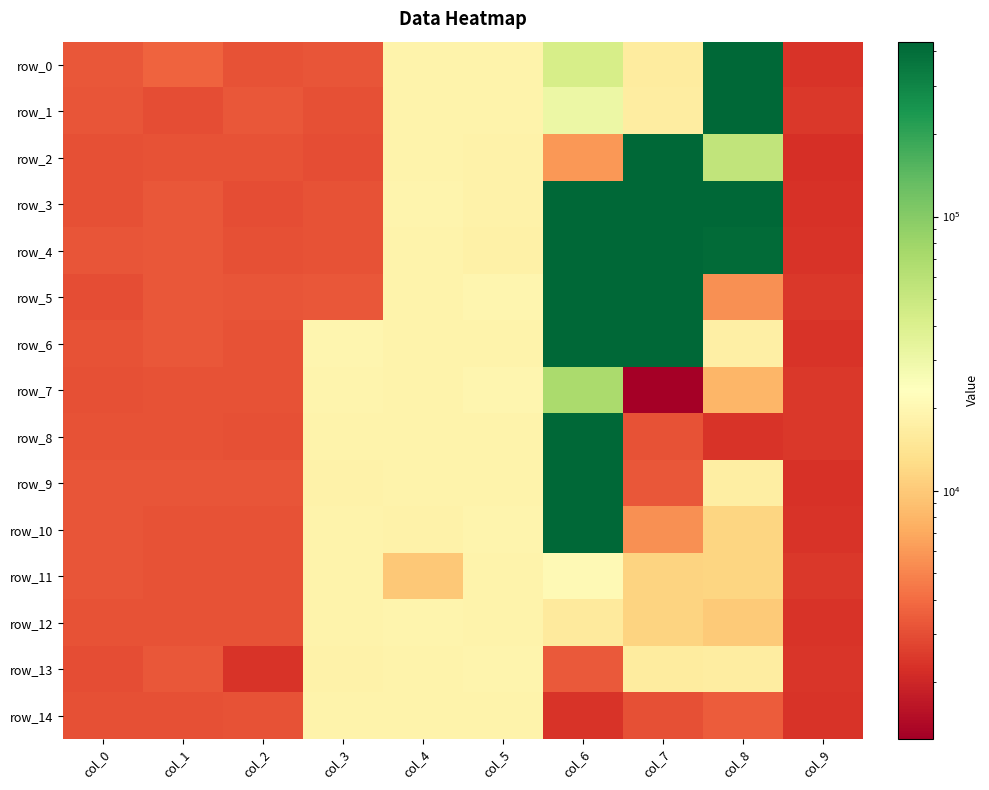

At which label does row_7 first exceed 7949?

col_3